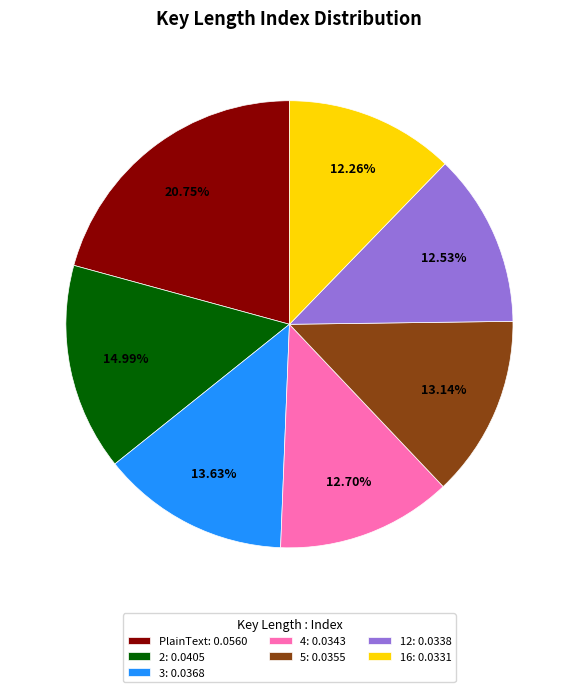

Does any single category account for the majority?

No